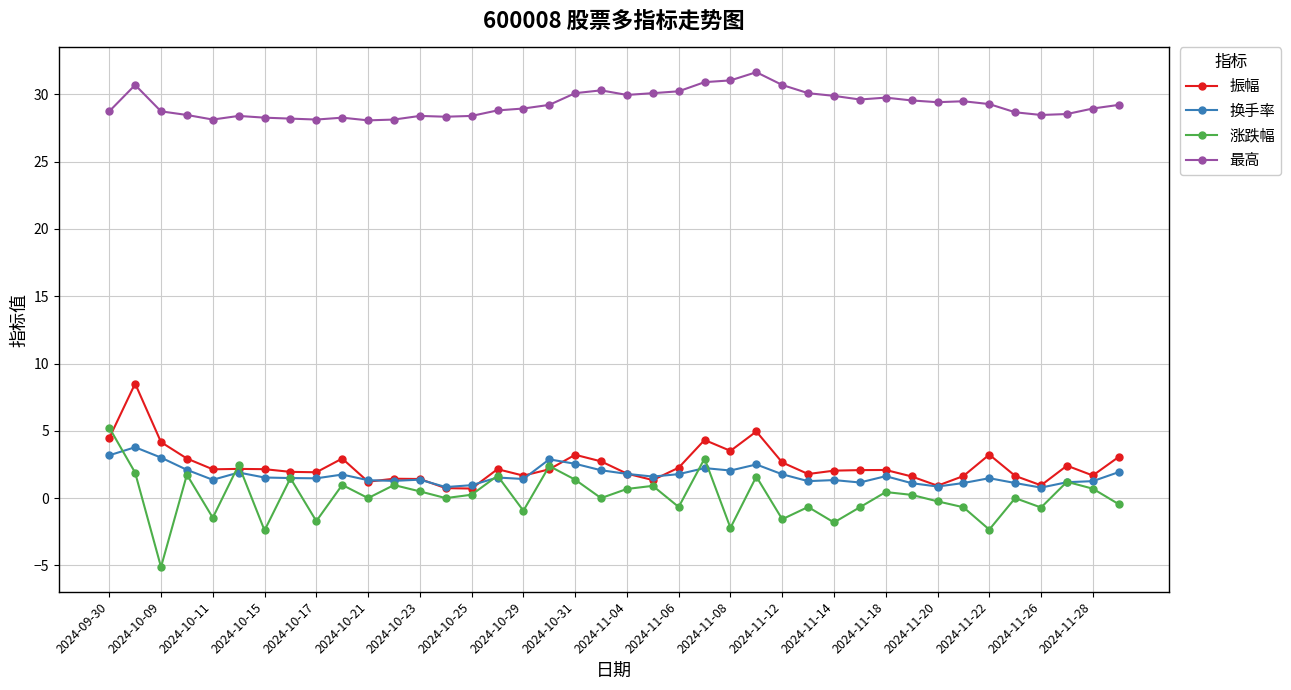

How many lines are shown in the chart?

4